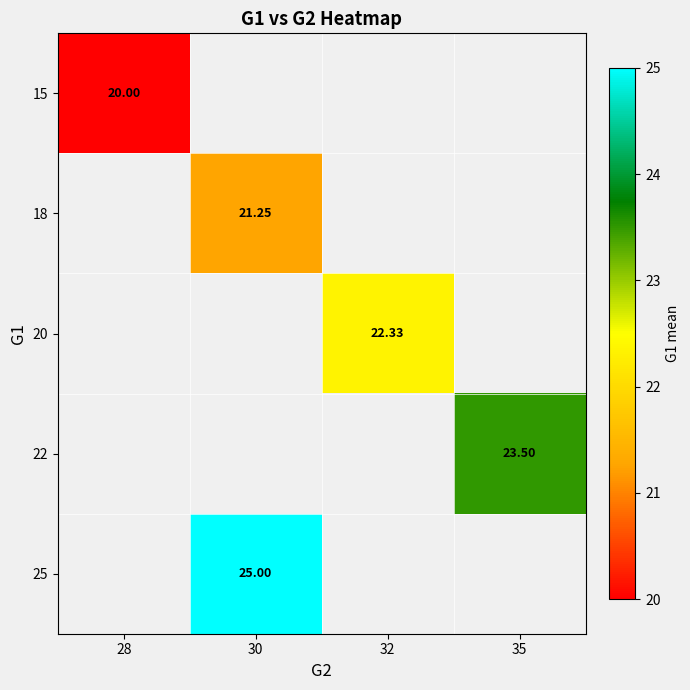

Which series has the largest range (max minus min)?

15